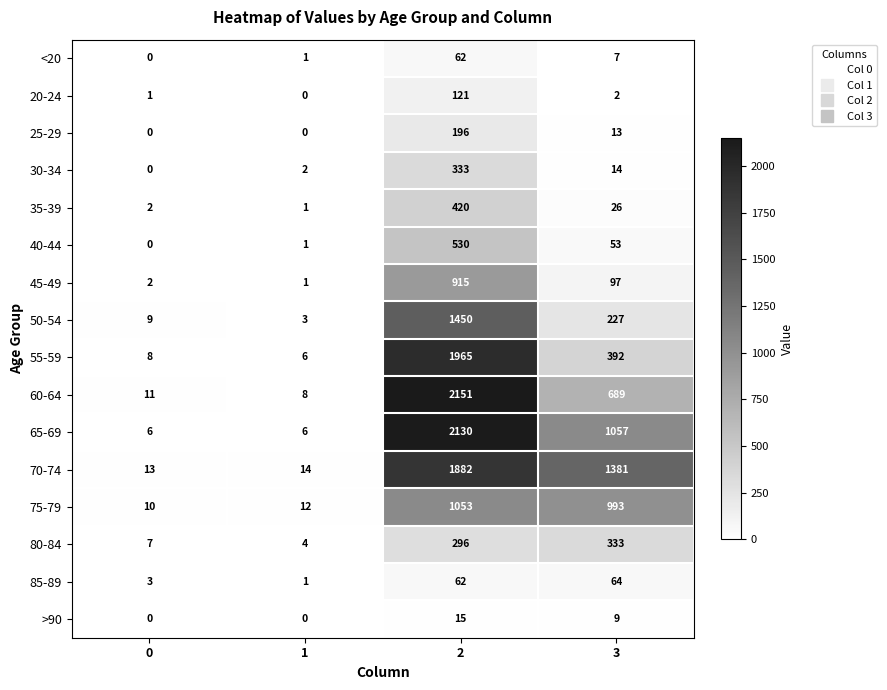

What is the average value of the 20-24 series?

31